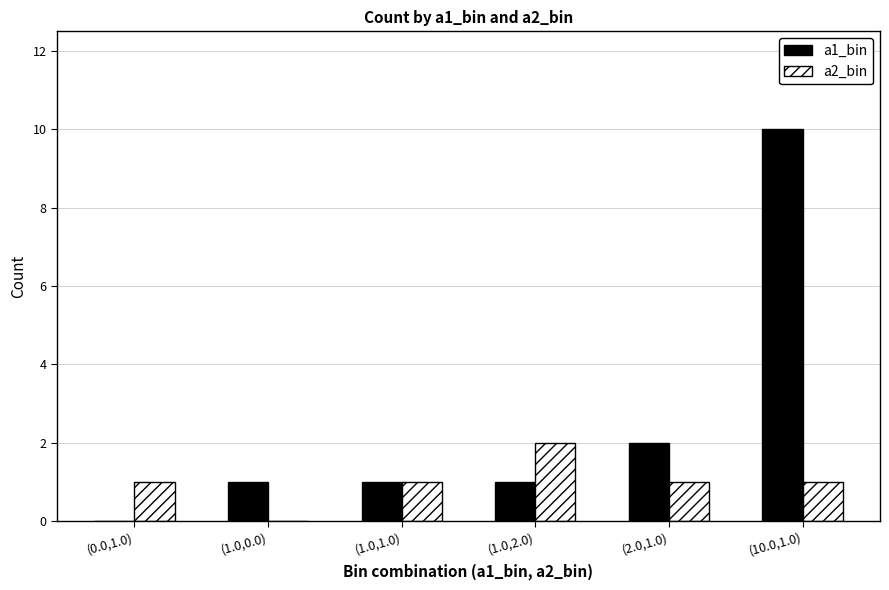

What are all the series names shown in the legend?

a1_bin, a2_bin